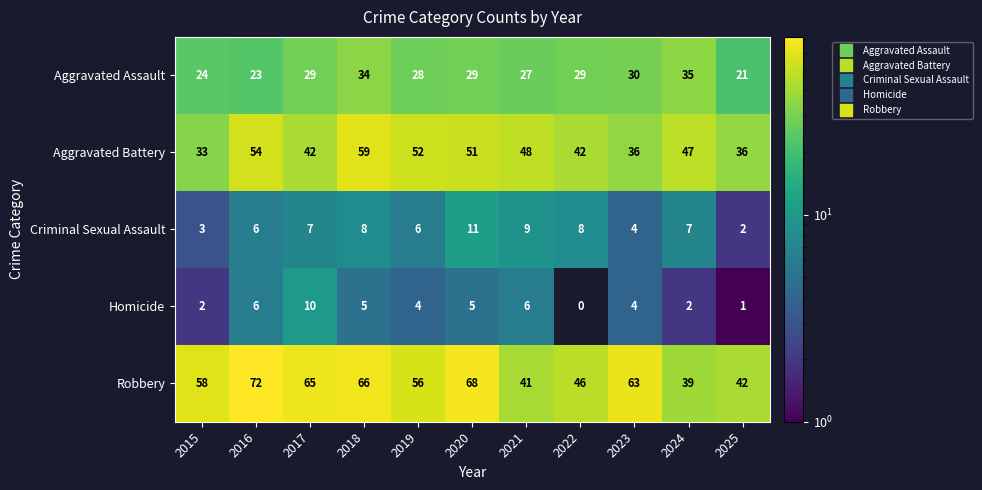

What is the difference between the highest and lowest values at 2022?

46